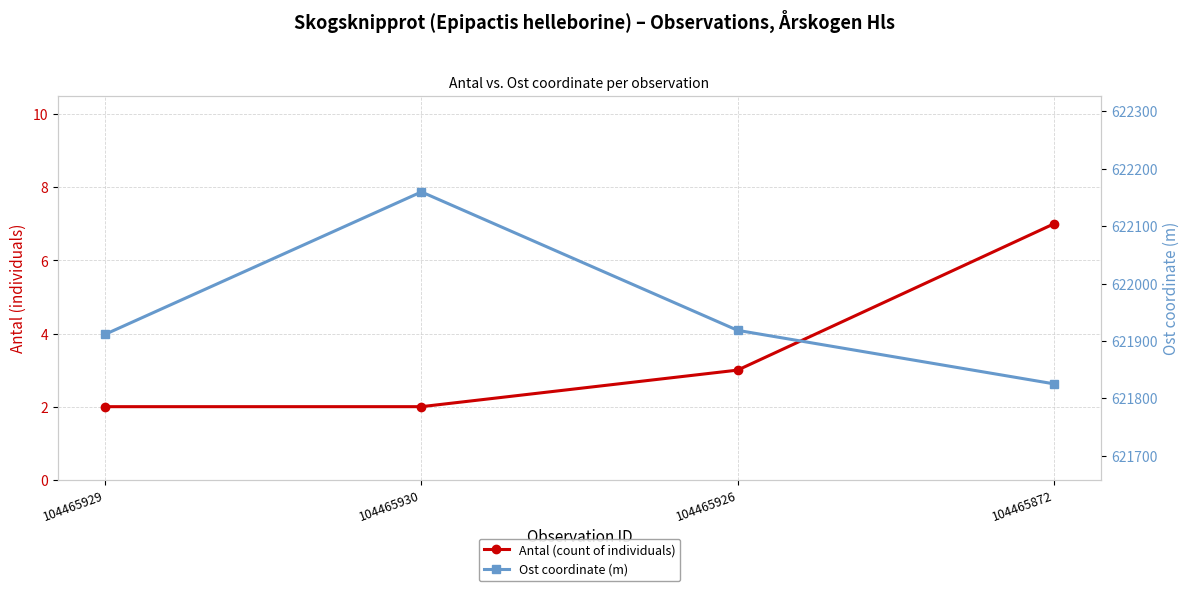

Is the value of Antal (count of individuals) at 104465872 greater than the value of Ost coordinate (m) at 104465929?

No